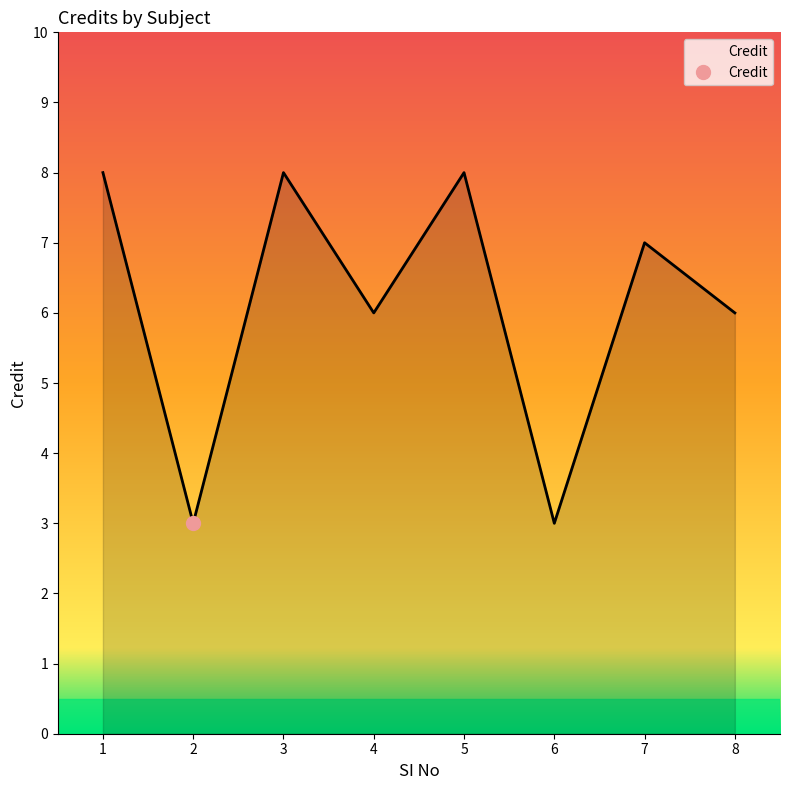

Is it true that the value at 7 is 11?

False